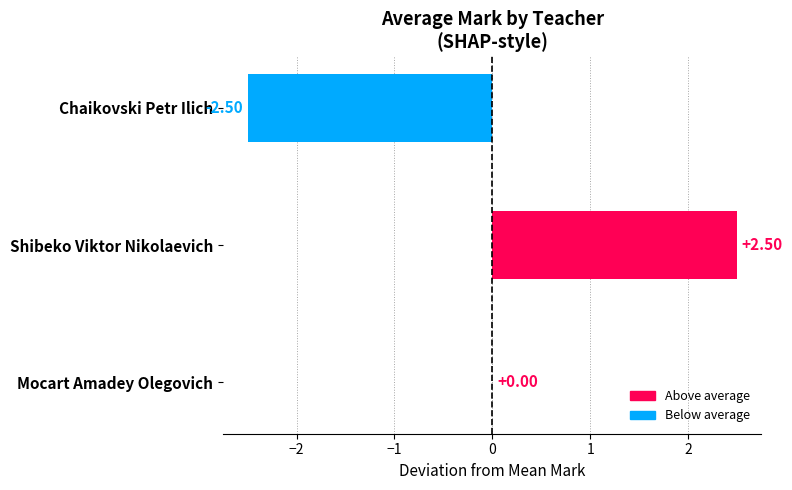

How many data points does each series have?

3